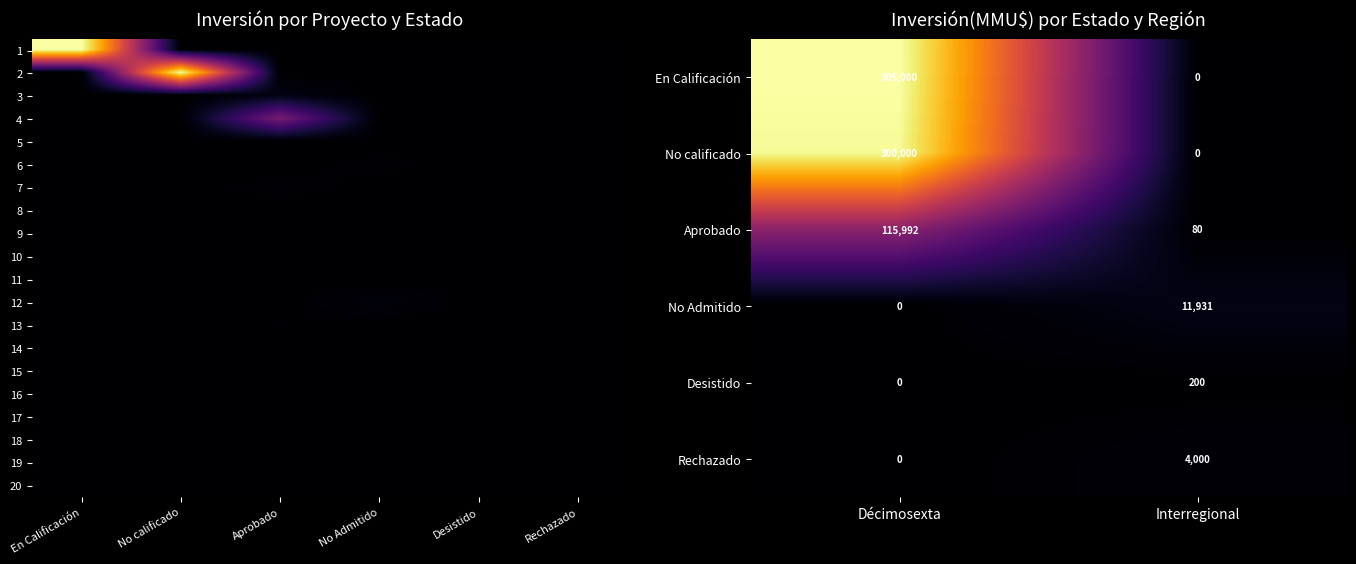

What is the maximum value for Inversión(MMU$)?

305000